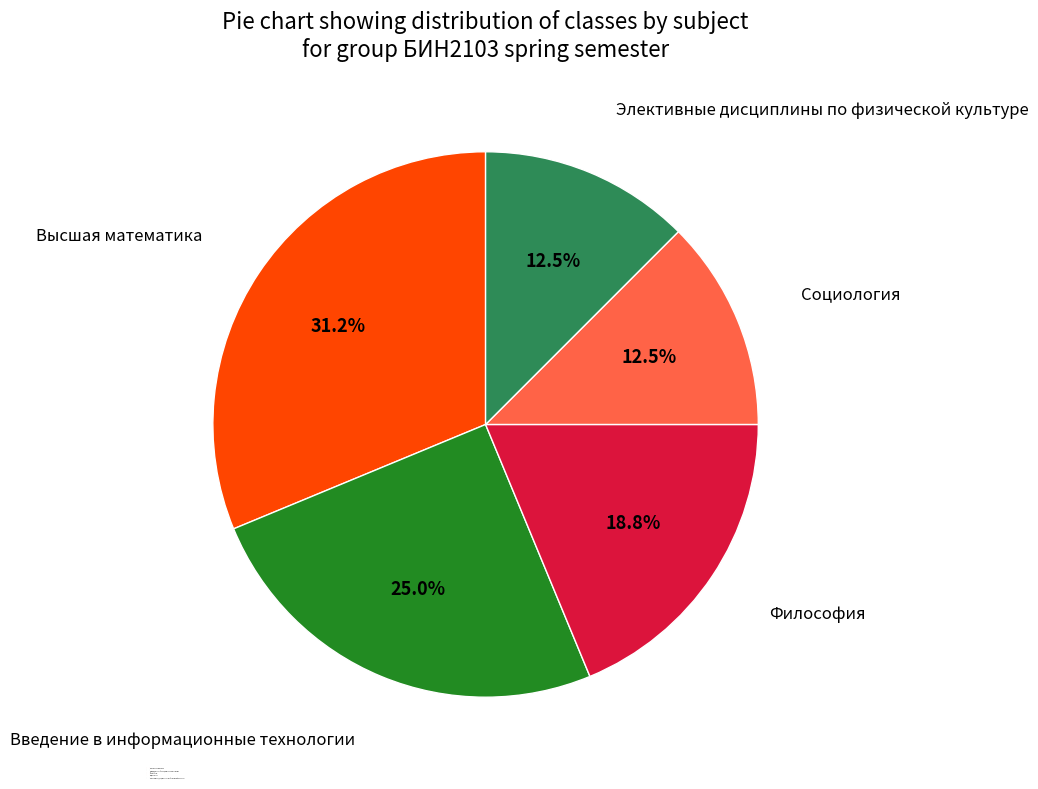

How many slices are in this pie chart?

5